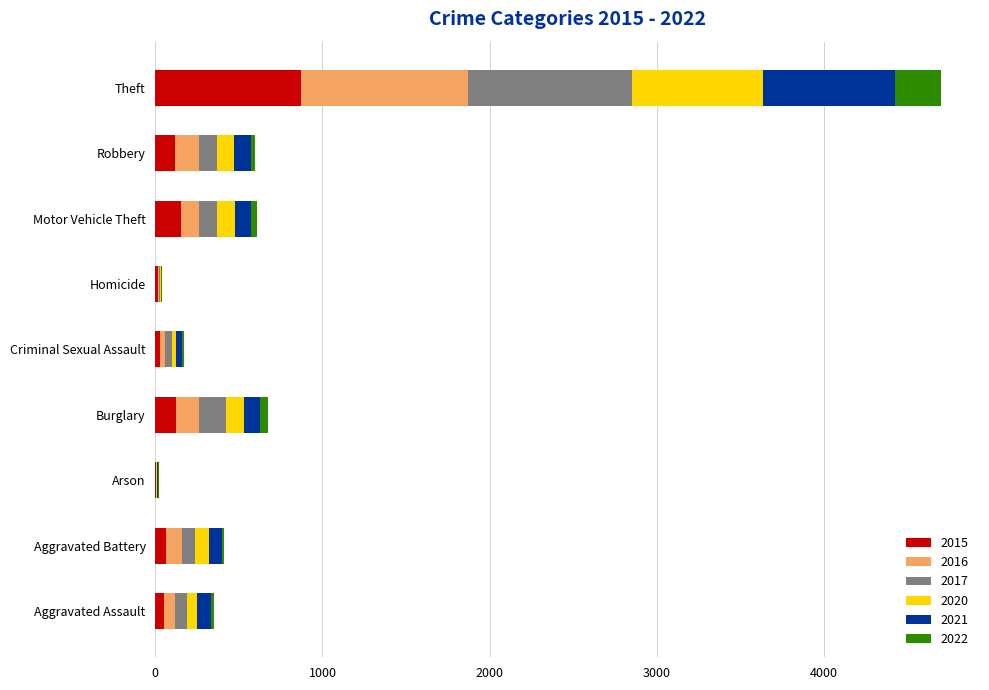

At which category is the sum across all series the highest?

Theft